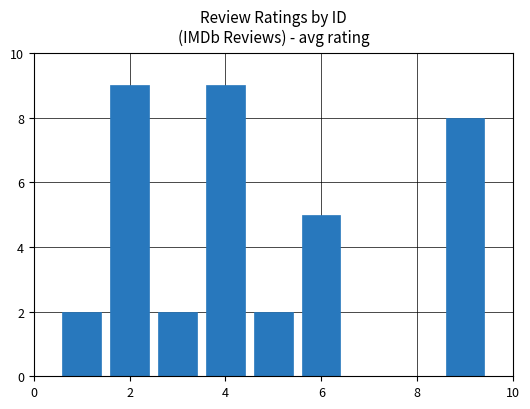

How many data points does each series have?

7